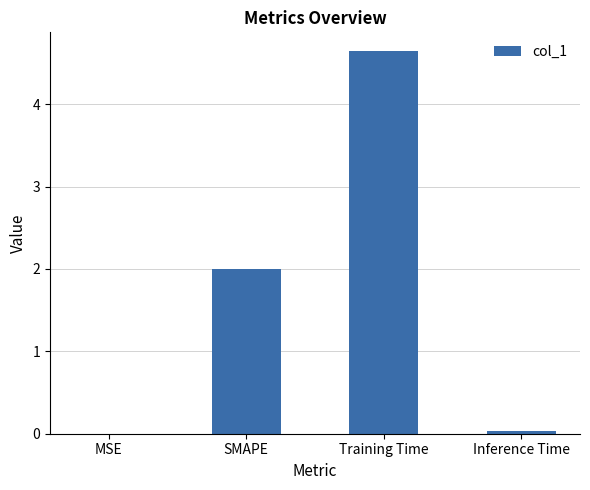

At which label is the value closest to 2?

SMAPE